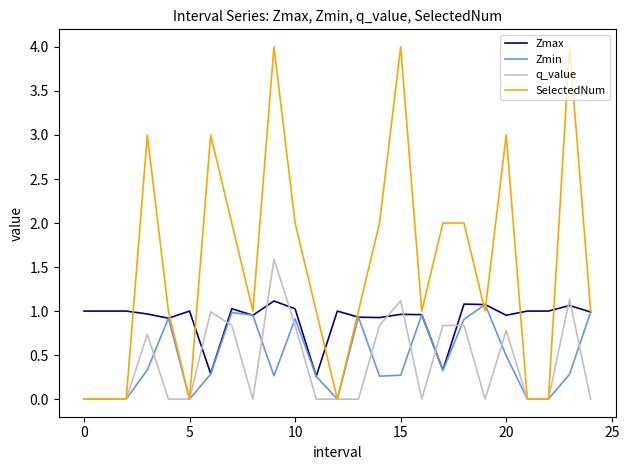

What is the maximum value for q_value?

1.6